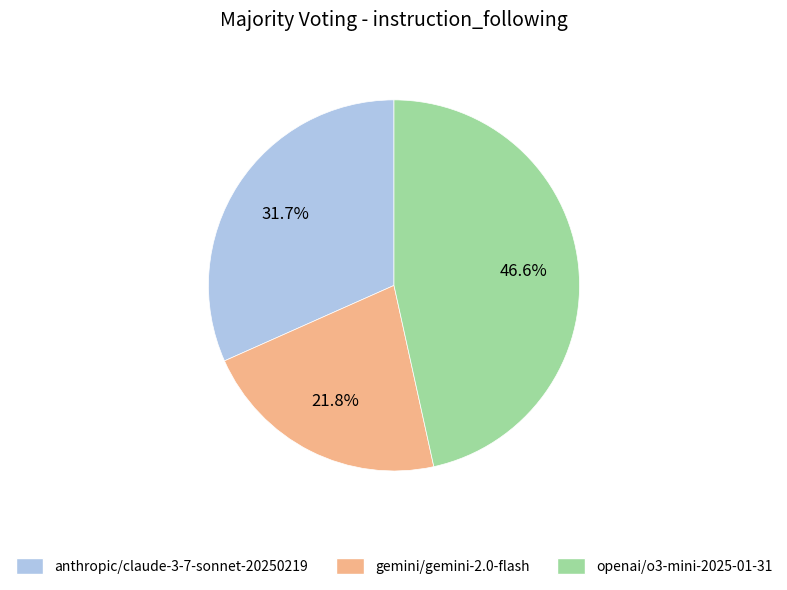

Which category has the biggest portion of the pie?

openai/o3-mini-2025-01-31